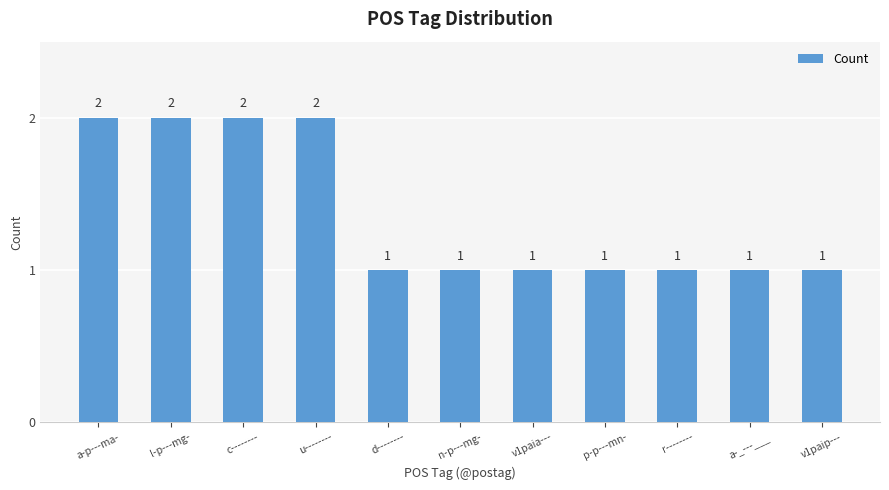

The value at r-------- is 1. True or false?

True